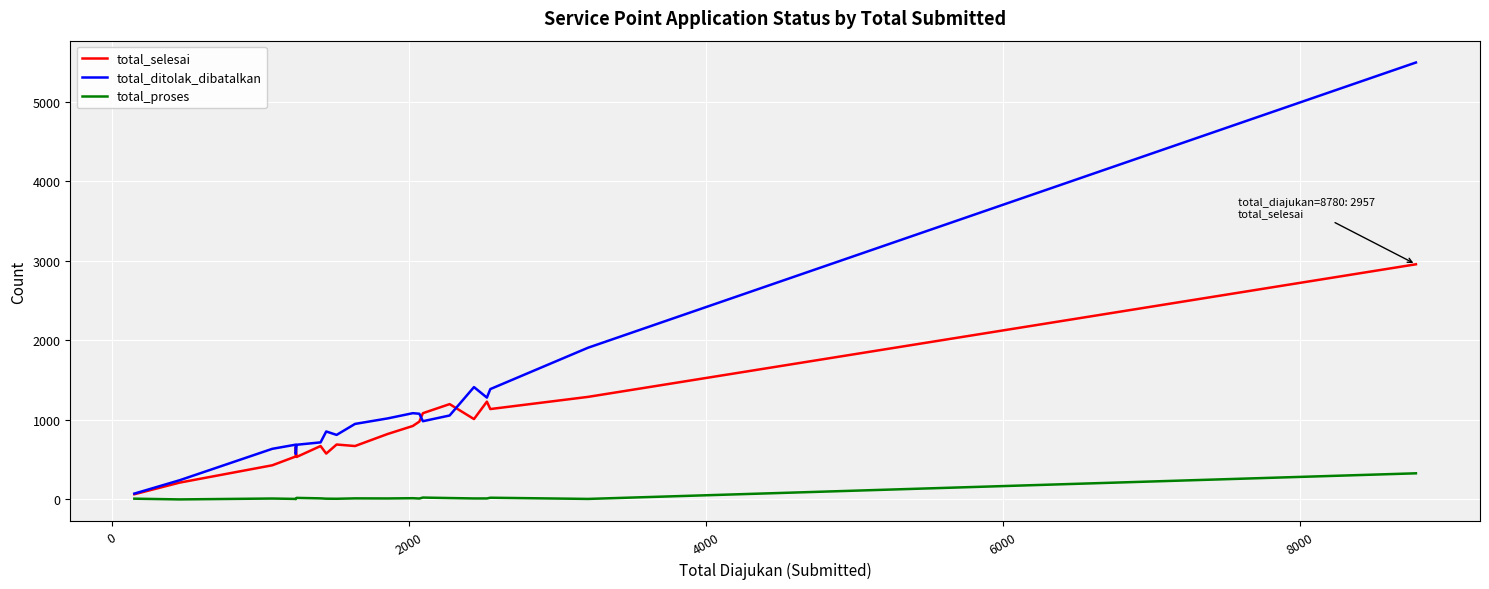

Which series has the largest total across all categories?

total_ditolak_dibatalkan